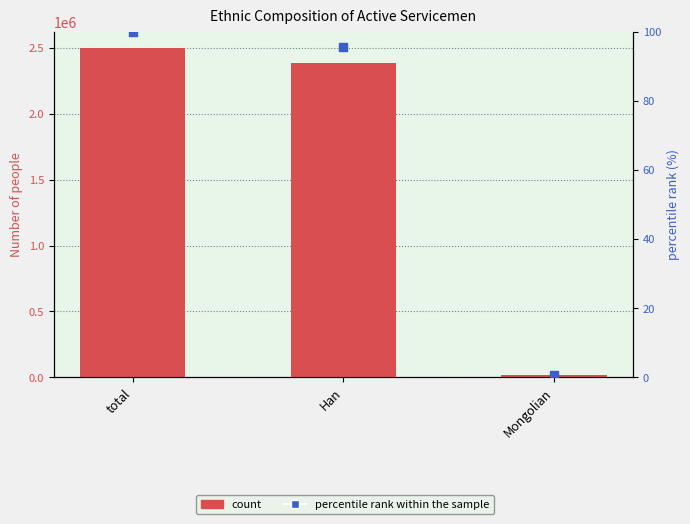

Which series reaches the minimum Y coordinate?

percentile rank within the sample